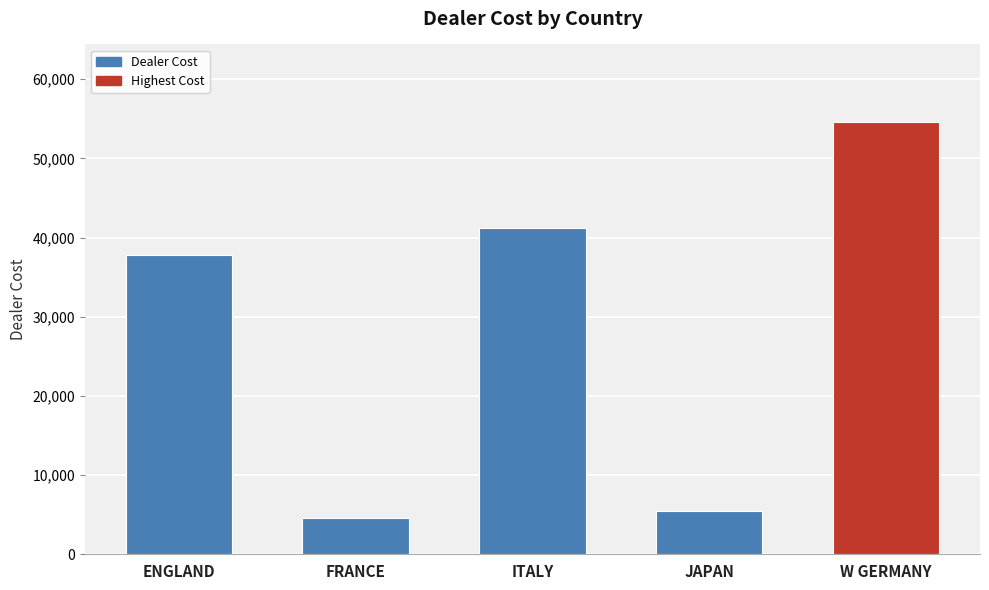

What is the change in value from ITALY to JAPAN?

-35723